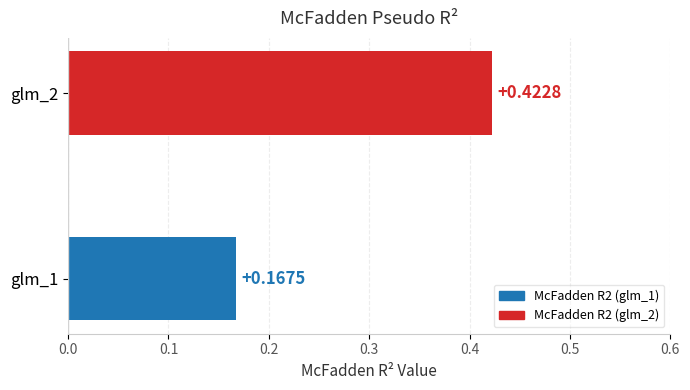

What is the difference between the maximum and minimum values?

0.3